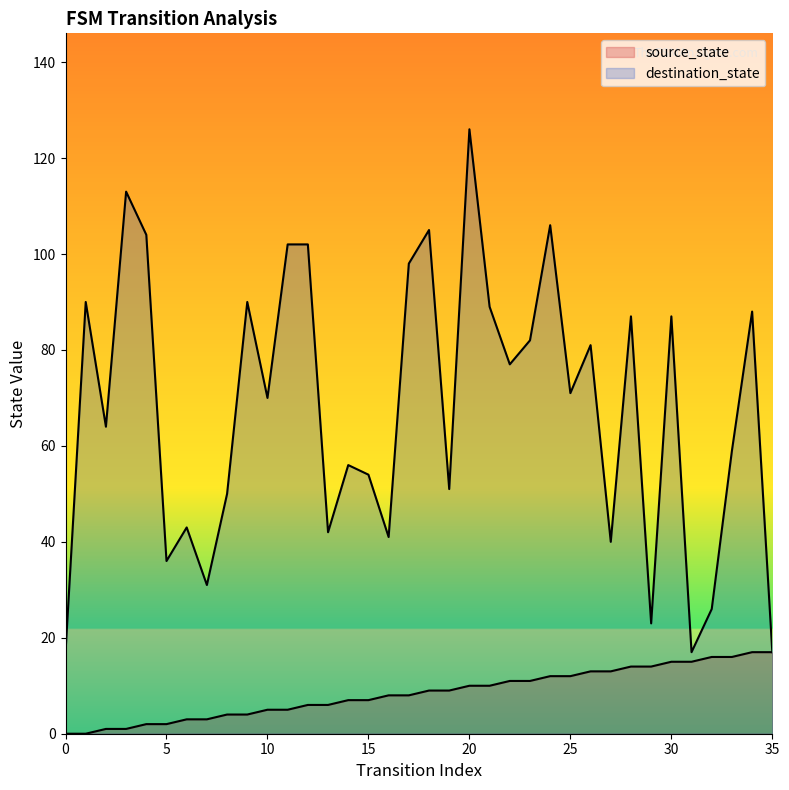

Which series has the largest Y range (max minus min)?

destination_state